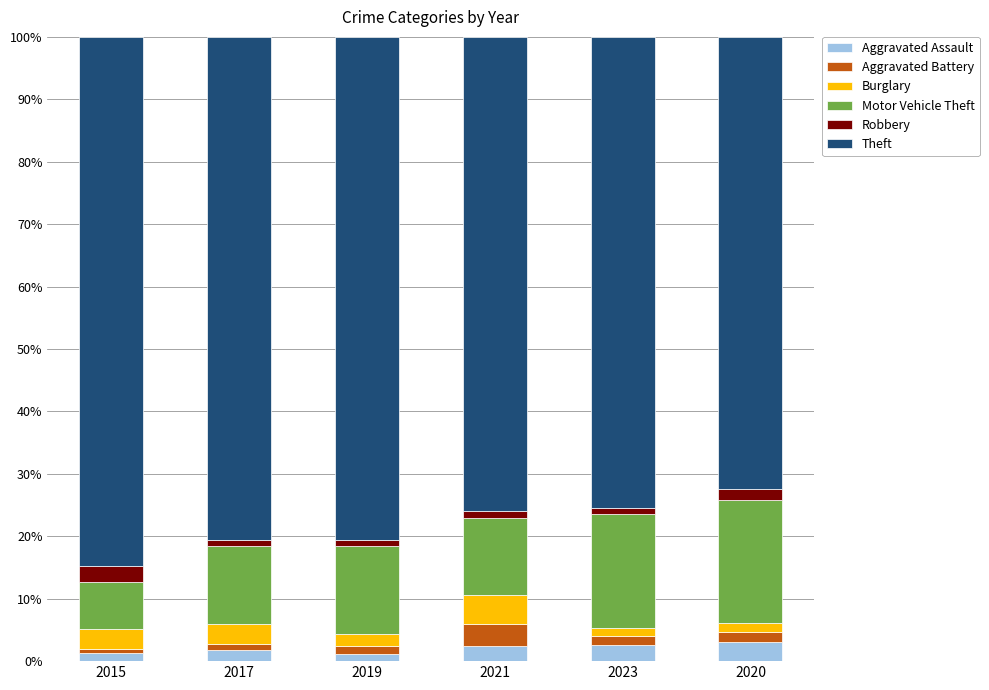

What is the highest value of the Aggravated Assault series?

3.1